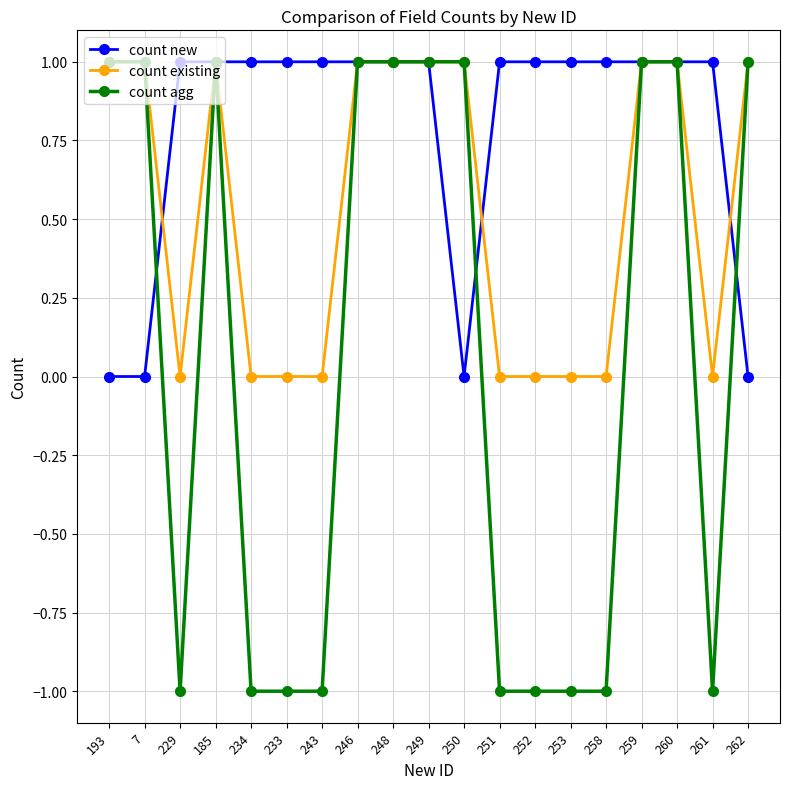

What are all the series names shown in the legend?

count new, count existing, count agg